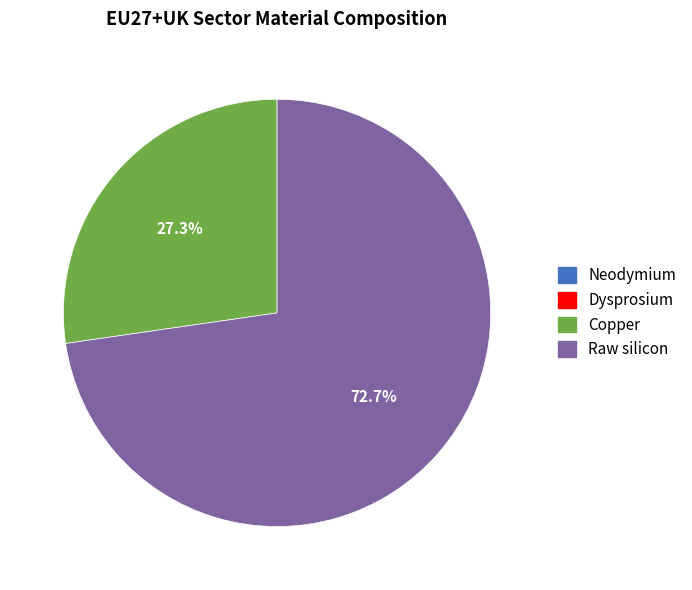

How much of the chart is everything except Copper?

72.7%